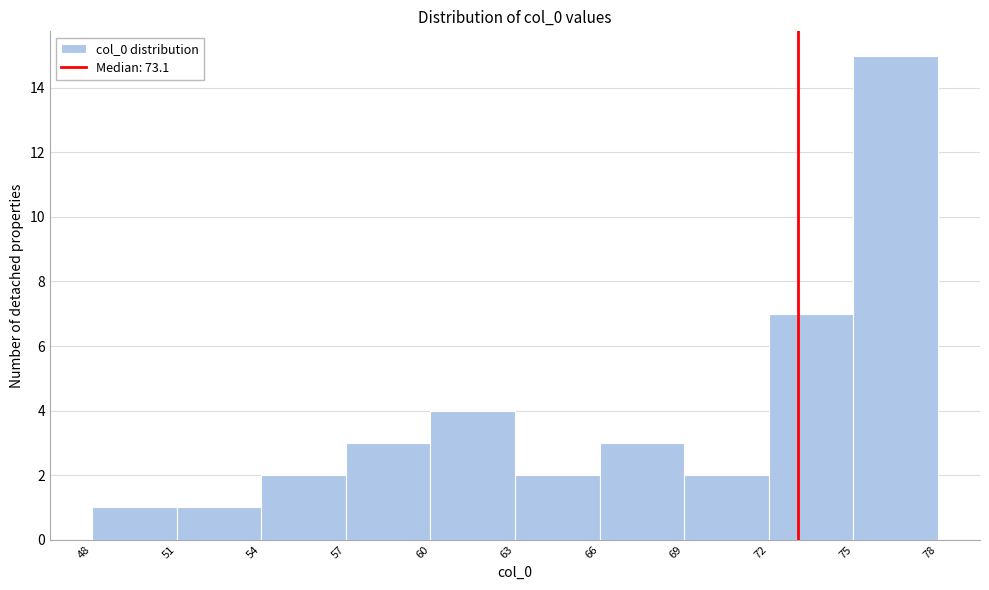

Reading left to right, transcribe this chart: for each bar, give the range it covers on the x-axis and its height. The values are not printed on the chart, so give them approximately, as read against the axis.

48 to 51: 1
51 to 54: 1
54 to 57: 2
57 to 60: 3
60 to 63: 4
63 to 66: 2
66 to 69: 3
69 to 72: 2
72 to 75: 7
75 to 78: 15